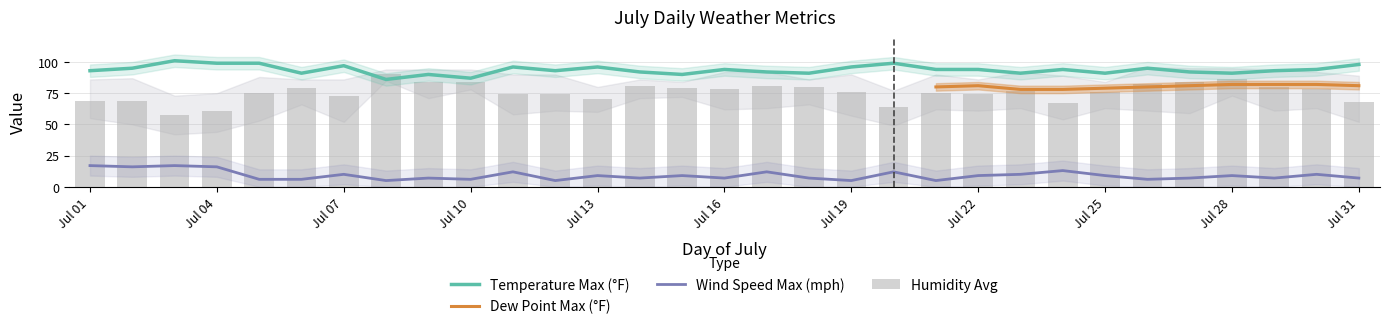

What is the maximum value for Wind Speed Max?

17.0